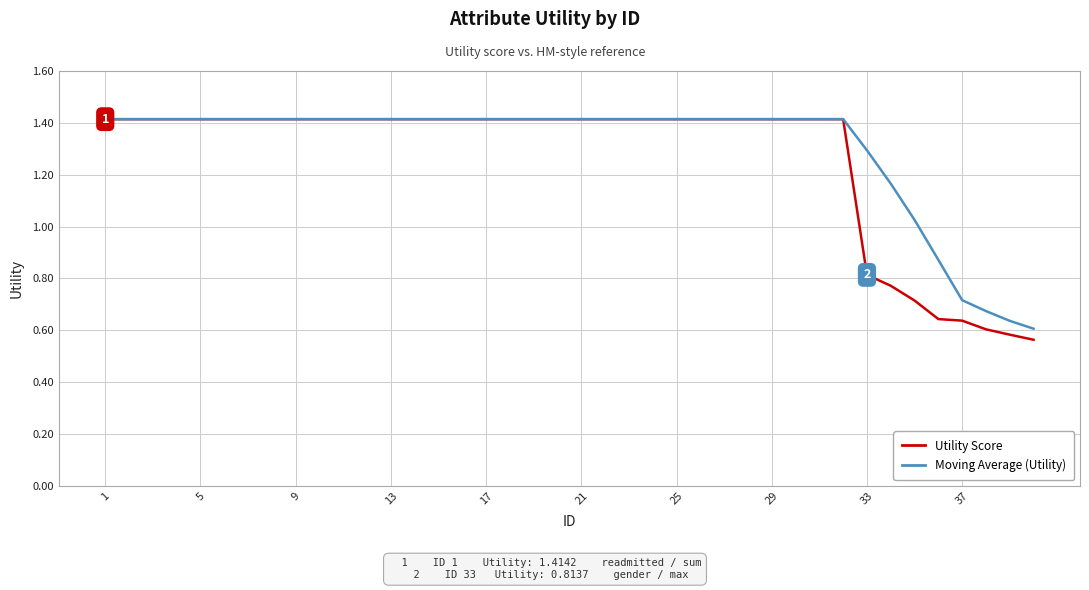

True or false: Moving Average (Utility) and Utility Score cross at least once.

False